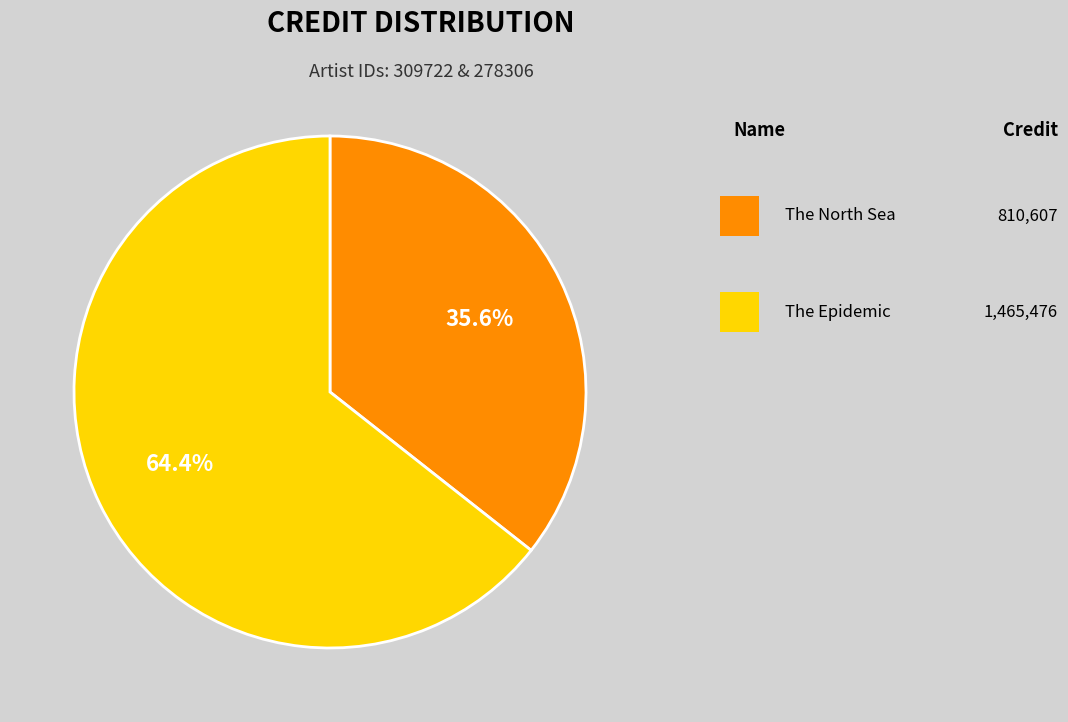

Is there any slice that represents more than half of the pie?

Yes